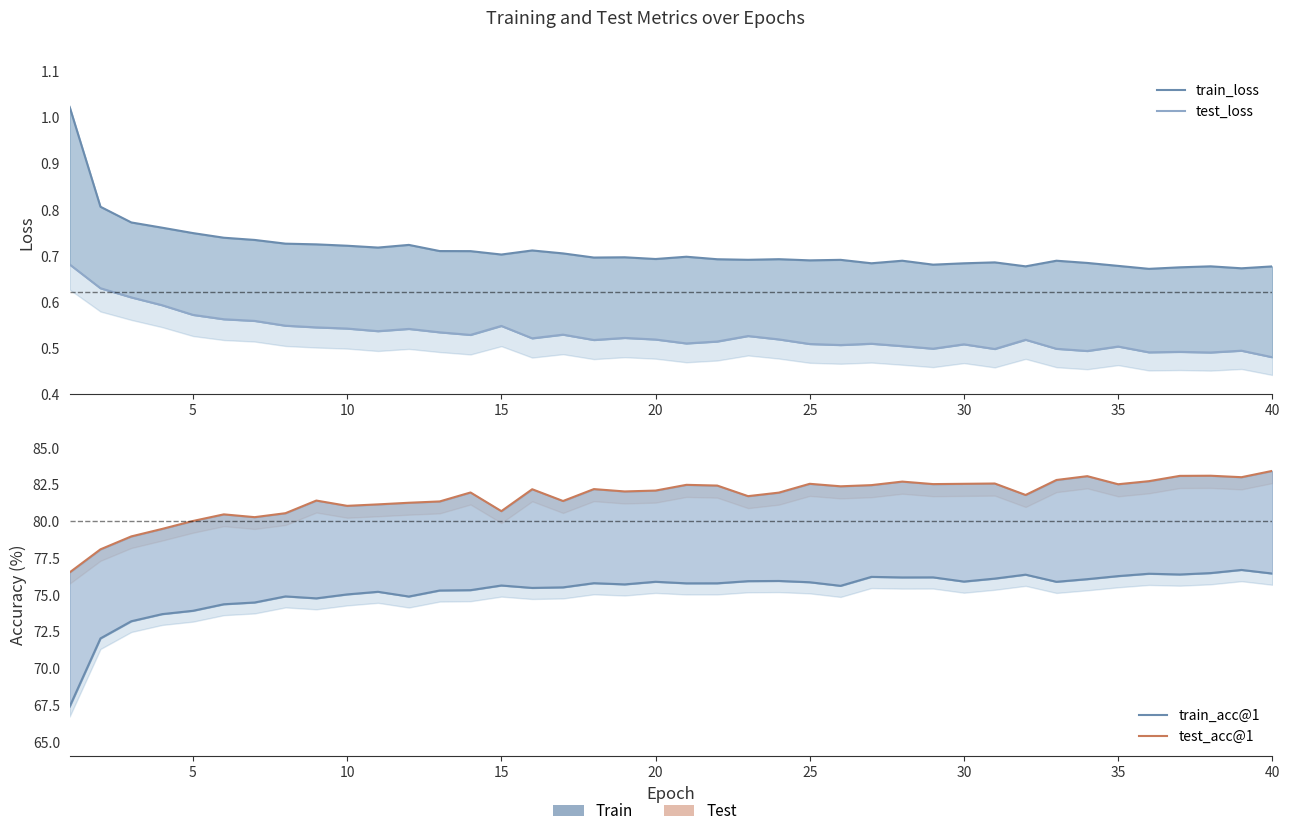

True or false: train_loss has more than 0 points higher than both neighbors.

True